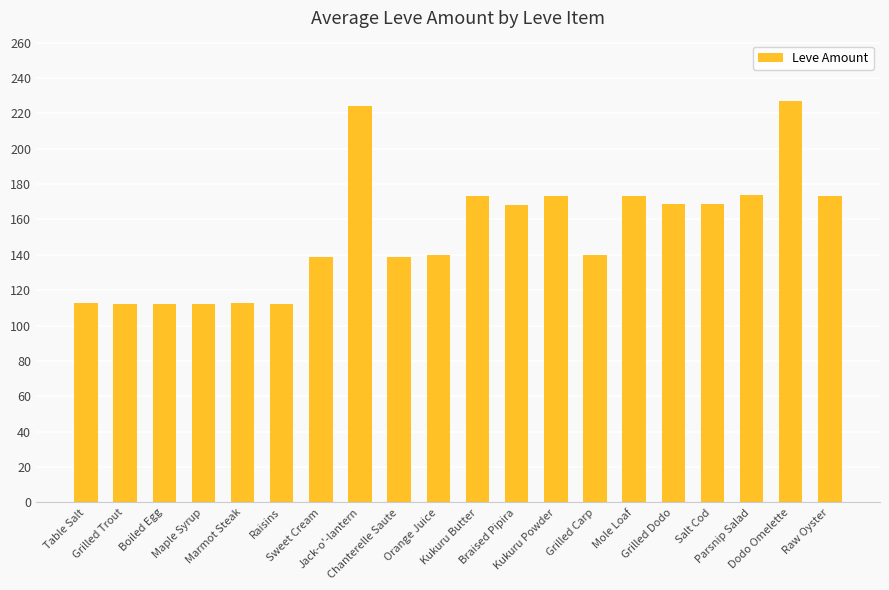

What is the greatest value displayed?

227